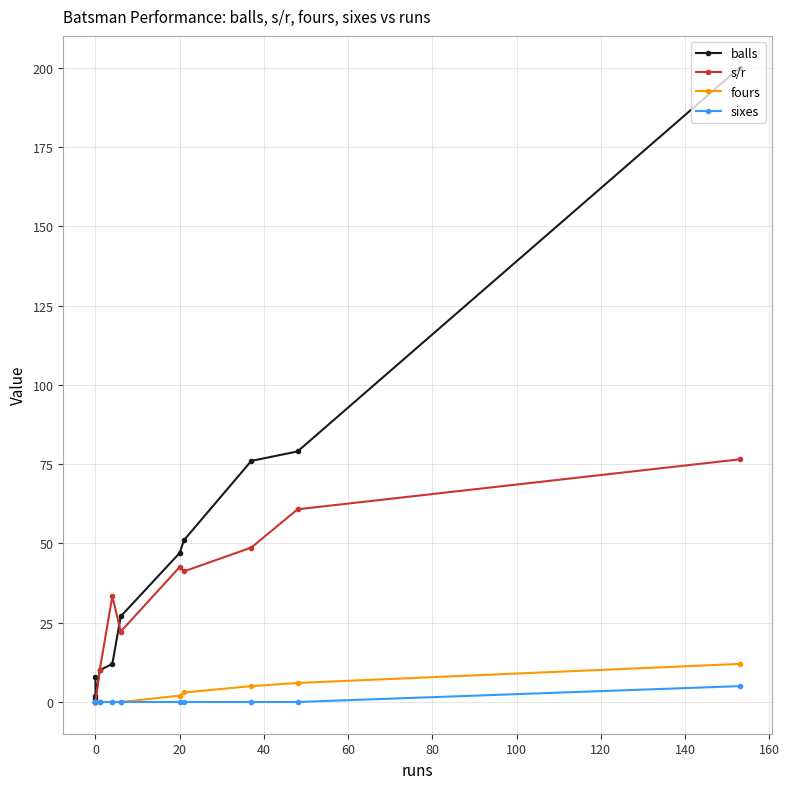

What is the sum of all s/r values?

335.2